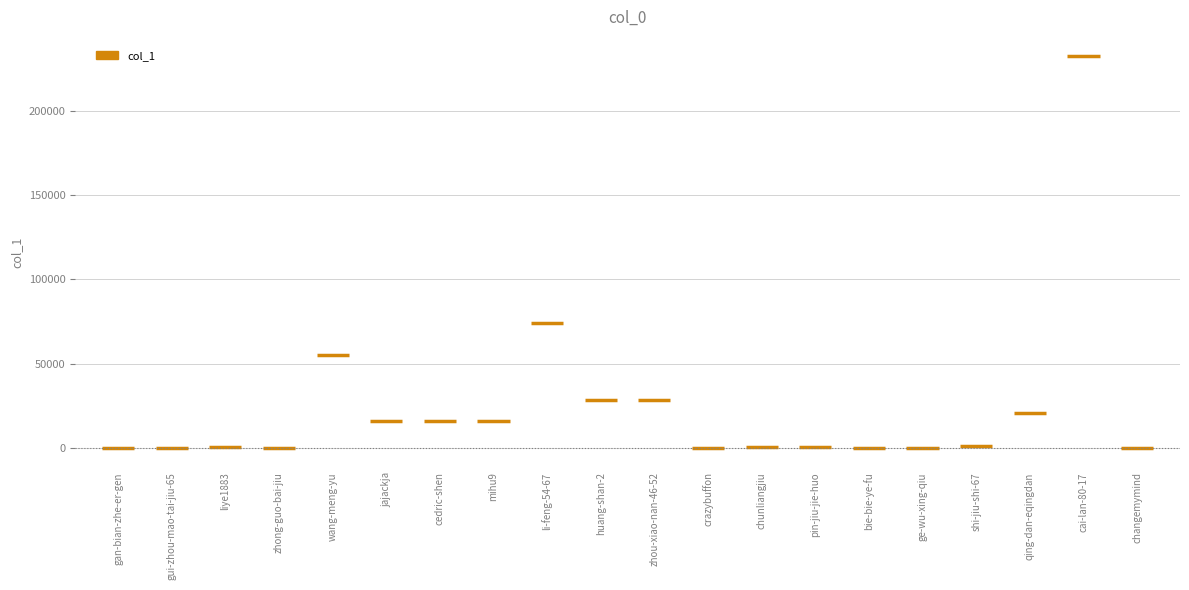

Between li-feng-54-67 and bie-bie-ye-fu, which is larger?

li-feng-54-67